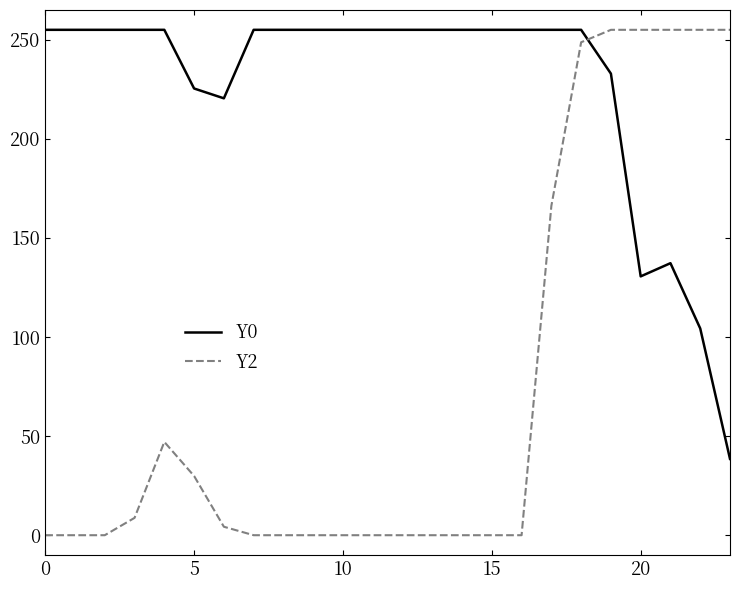

Which series has the largest range (max minus min)?

Y2